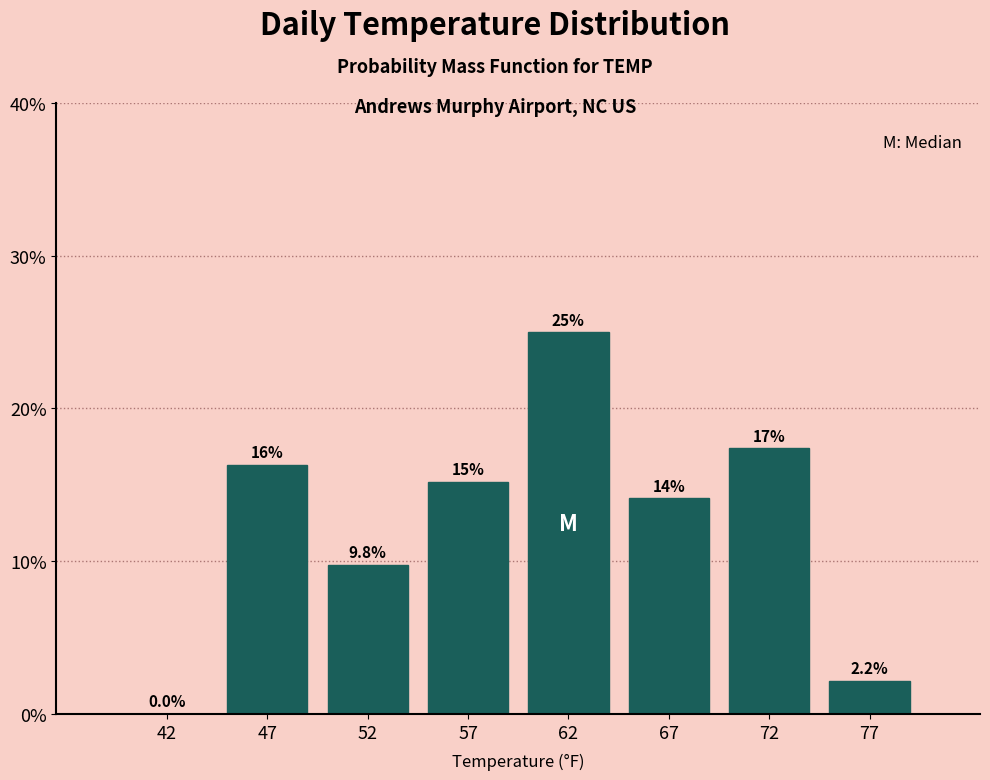

Reading left to right, list all the values displayed in this chart.

42=0.0	47=16.3	52=9.8	57=15.2	62=25.0	67=14.1	72=17.4	77=2.2